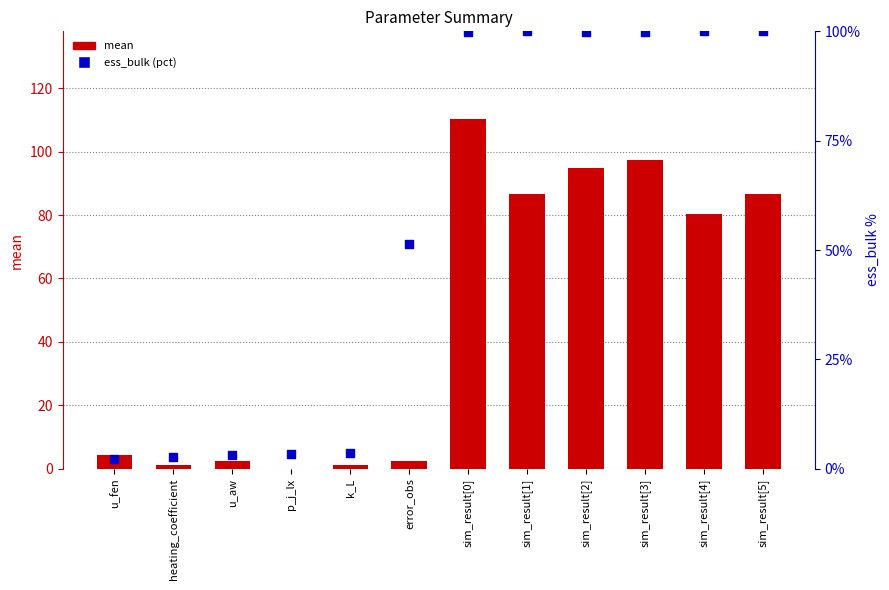

At how many categories does at least one series exceed 39?

7